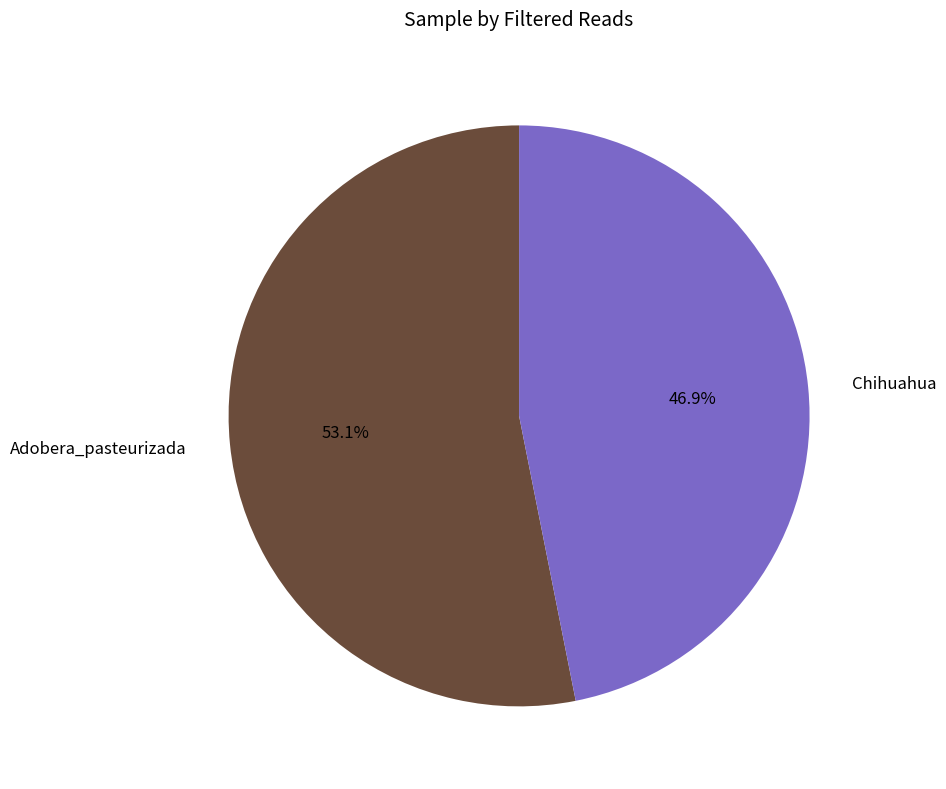

How much of the chart is everything except Chihuahua?

53.1%